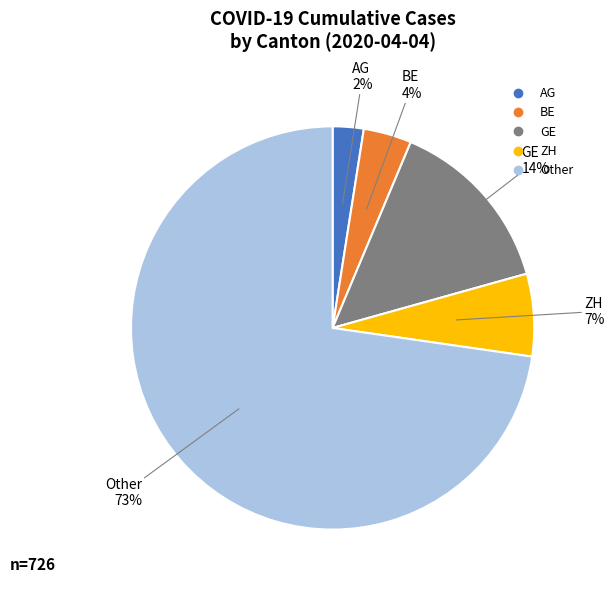

Is there a majority slice in this chart?

Yes